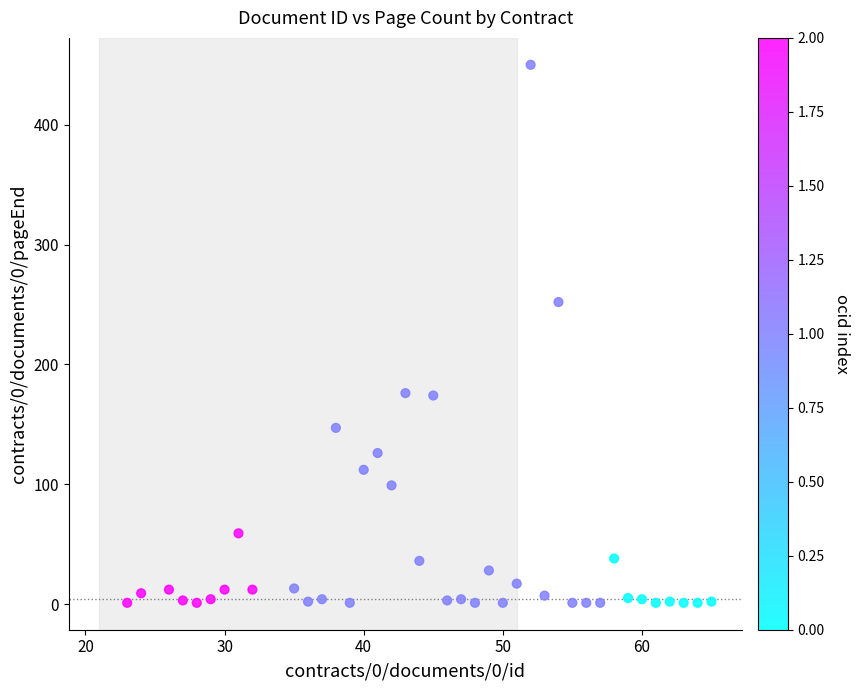

What is the range of X values (max minus min)?

42